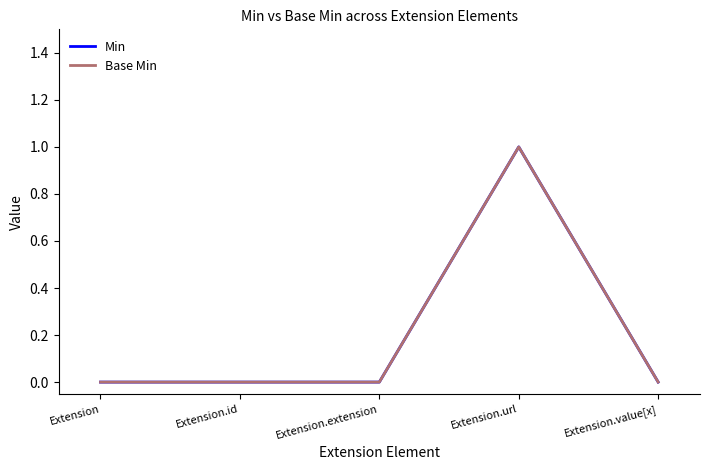

What position from the right is Extension.extension?

3